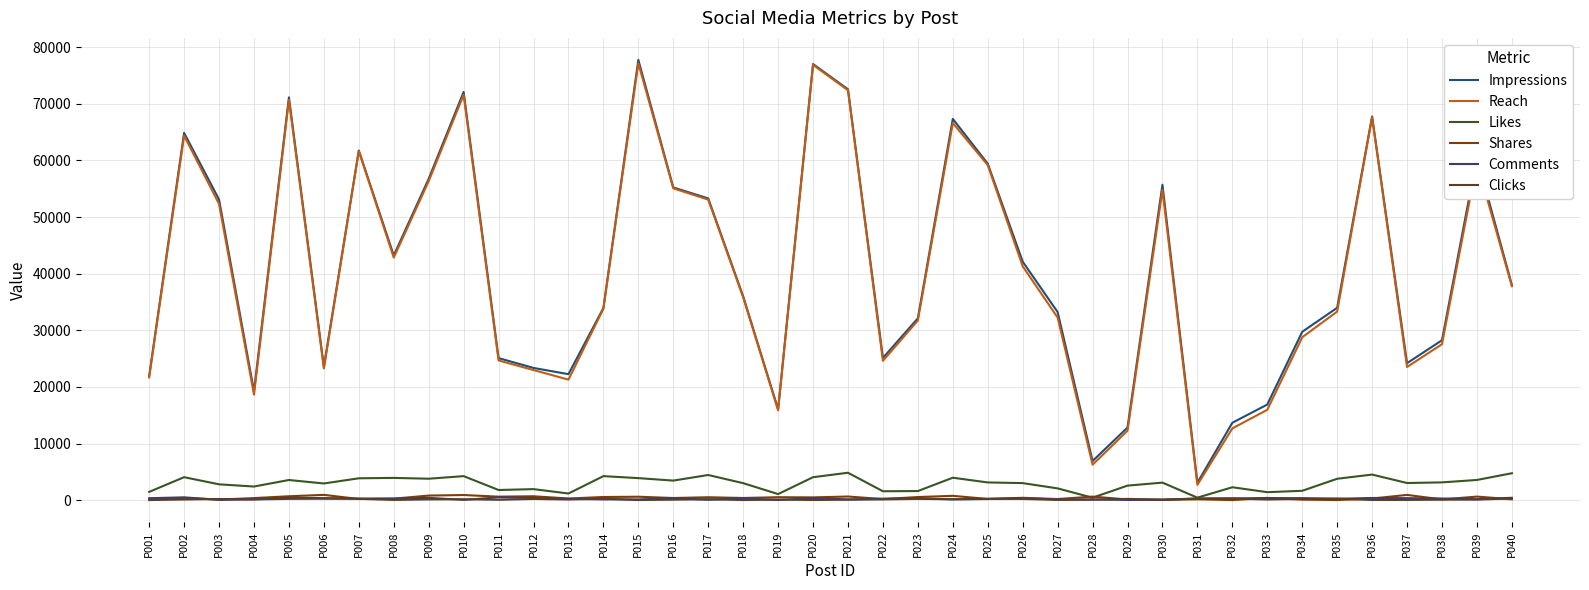

What is the value of the Impressions point at the 9th from the left?

56760